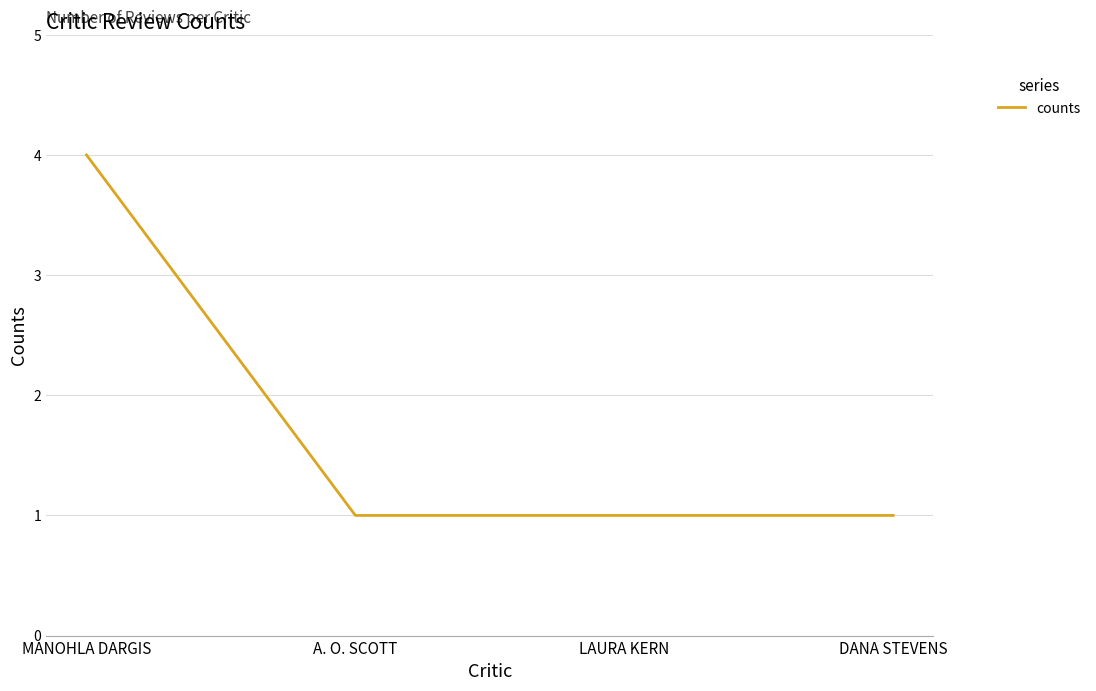

What is the smallest value displayed?

1